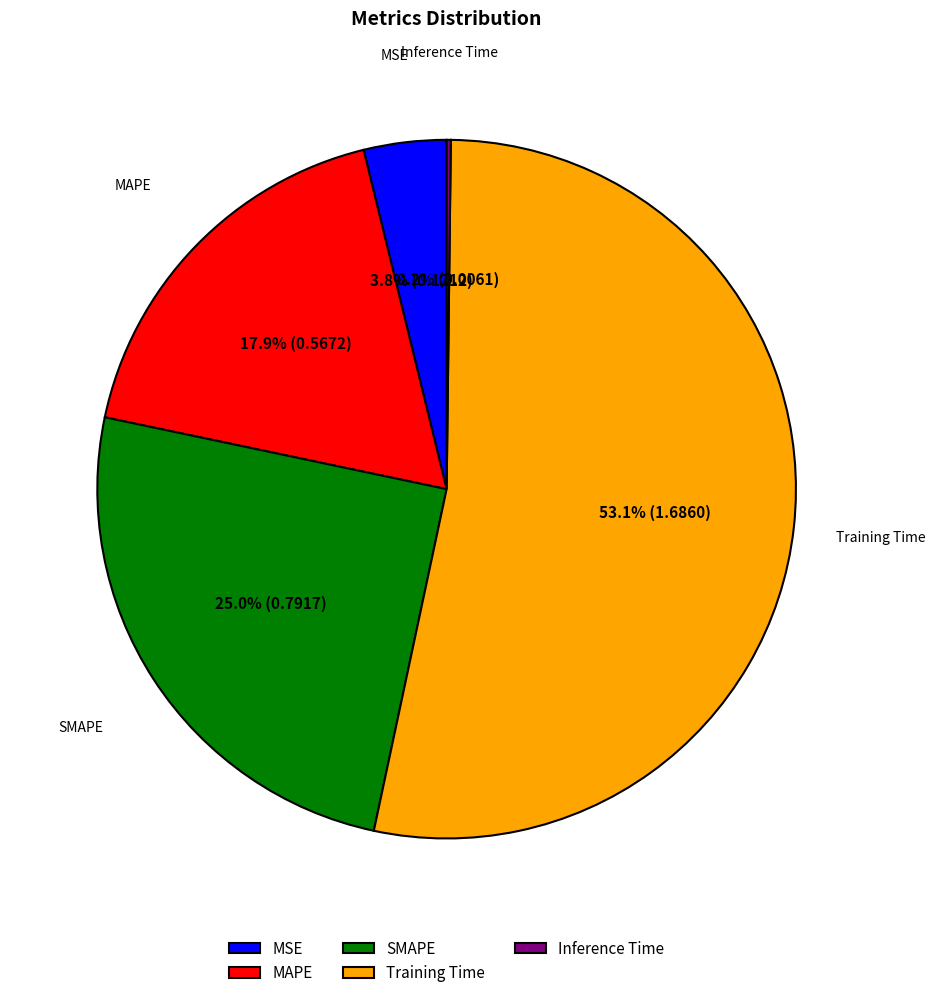

Is Training Time the majority of the pie?

Yes